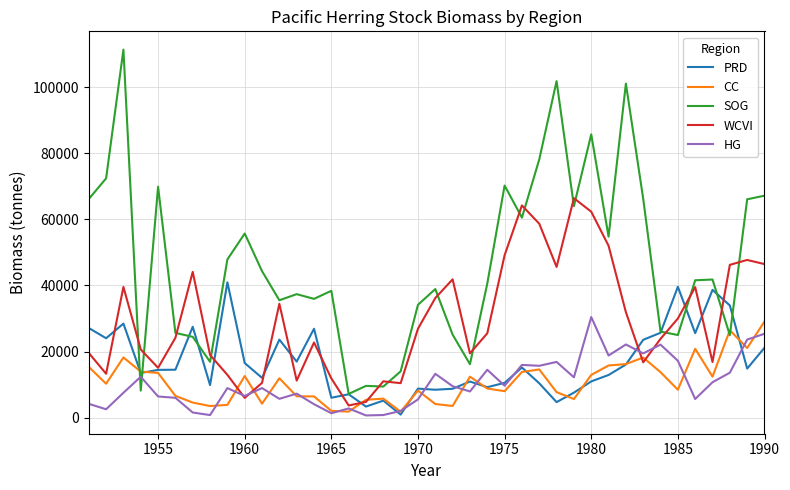

Which series has the largest range (max minus min)?

SOG